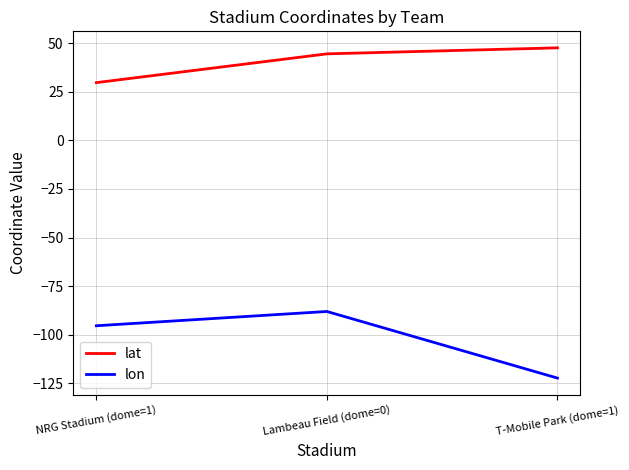

How many lines are shown in the chart?

2